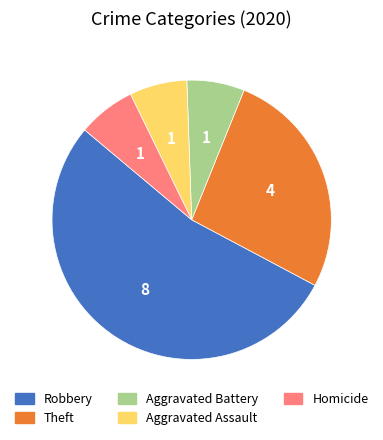

Is it true that Robbery is 67% of the pie?

False